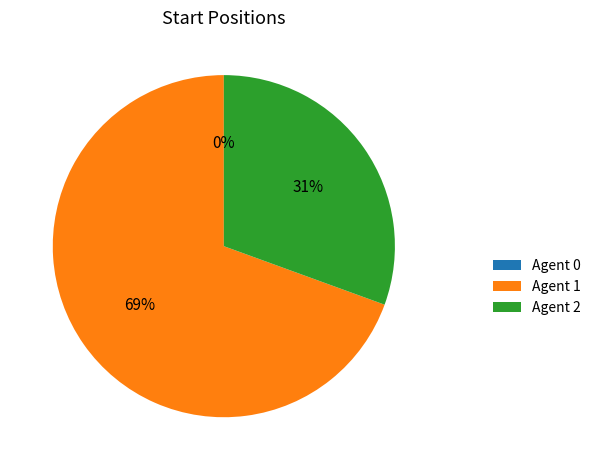

How many slices are in this pie chart?

3